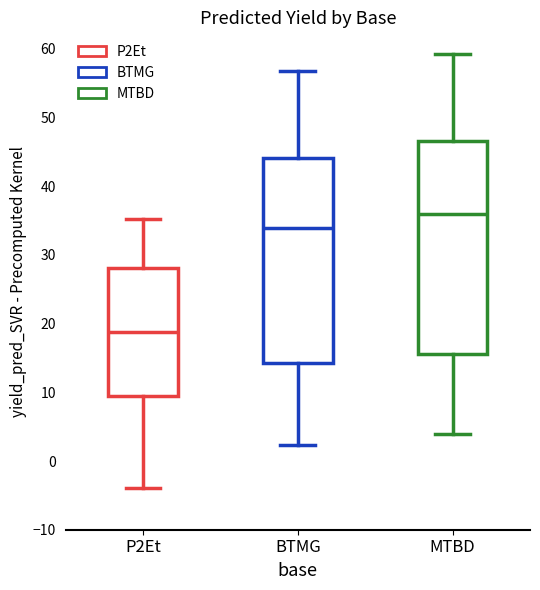

Which box has the highest median line?

MTBD